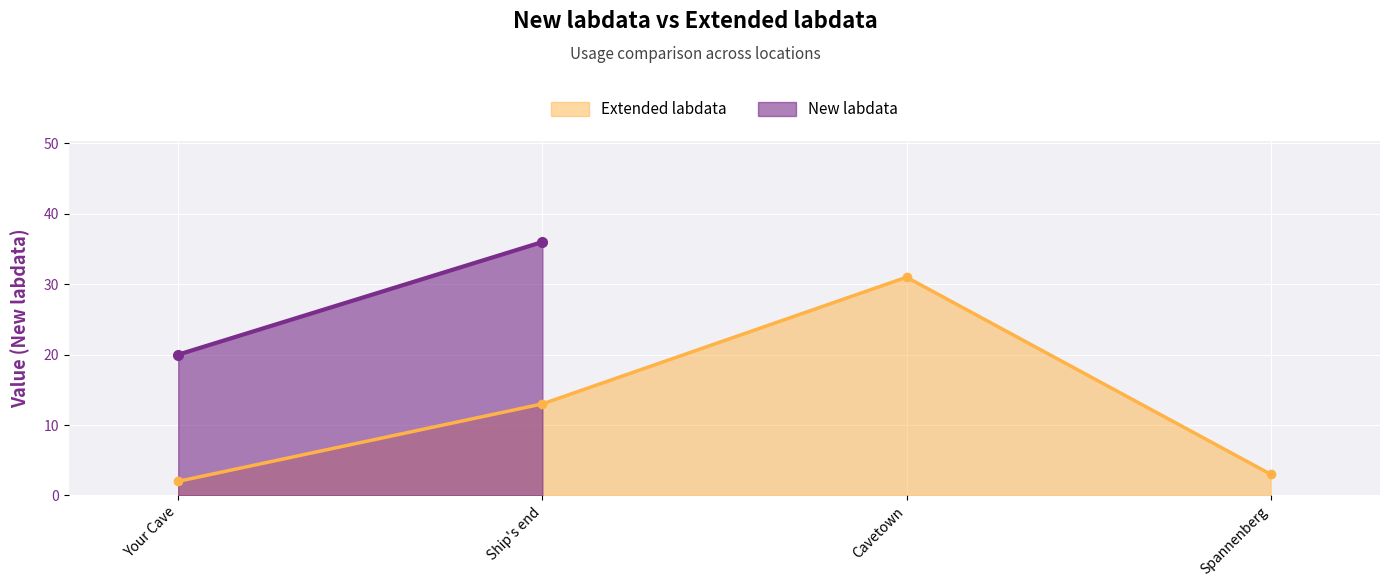

What is the sum of the values at Cavetown and Your Cave?

33